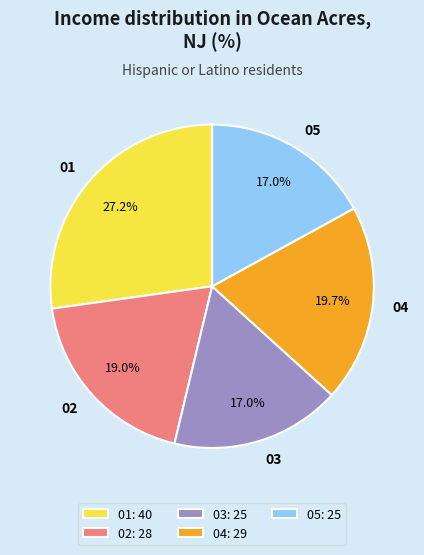

How much of the chart is everything except 02: 28?

81.0%